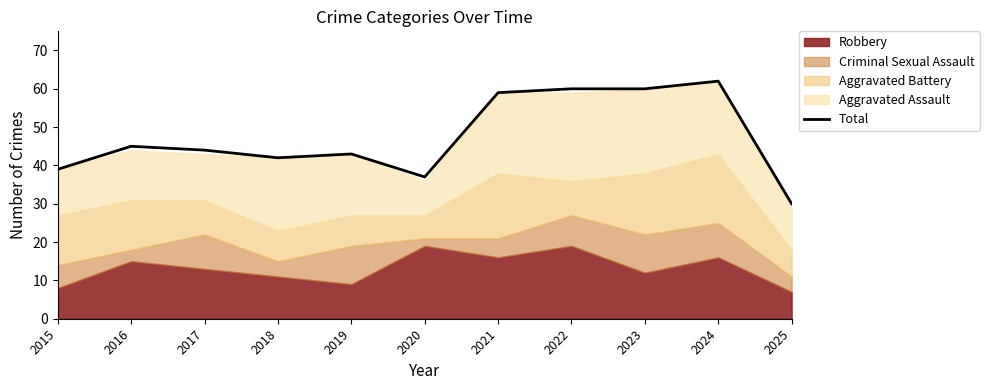

Reading left to right, transcribe all the data shown in this chart.

39	45	44	42	43	37	59	60	60	62	30